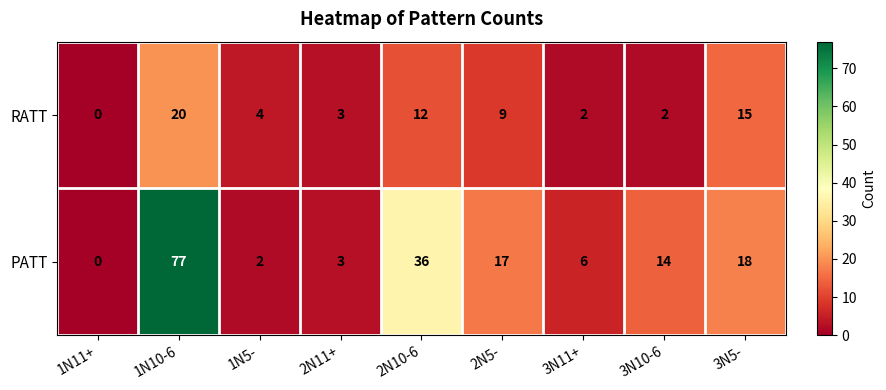

What is the spread (max minus min) of values at 2N10-6?

24